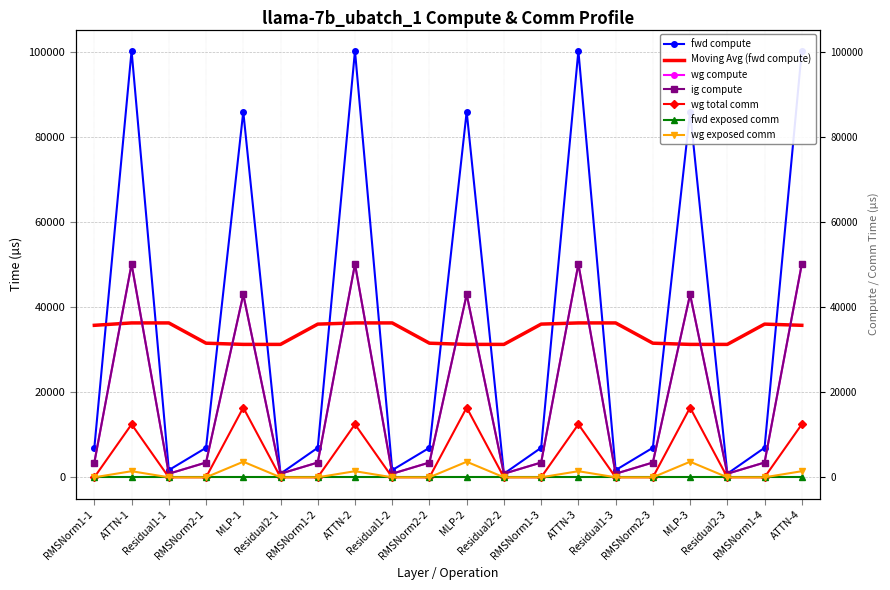

Which label corresponds to the largest value in the chart?

ATTN-1